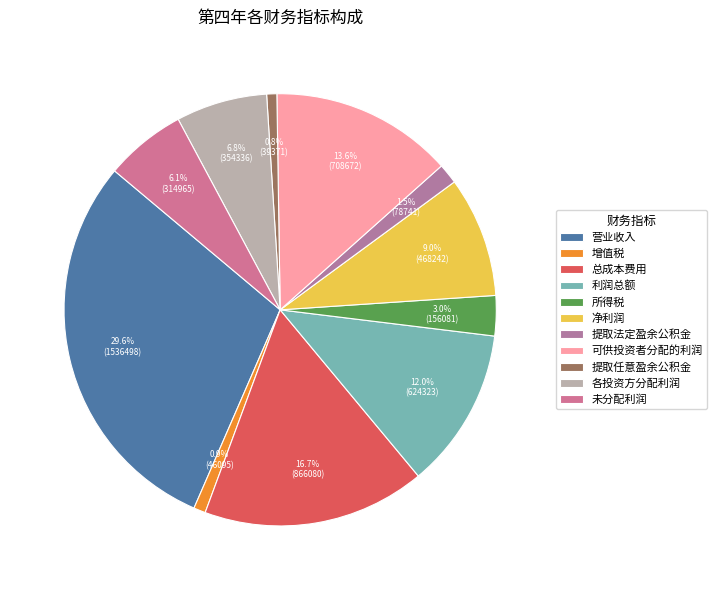

To the nearest percent, what is the average slice percentage?

9%